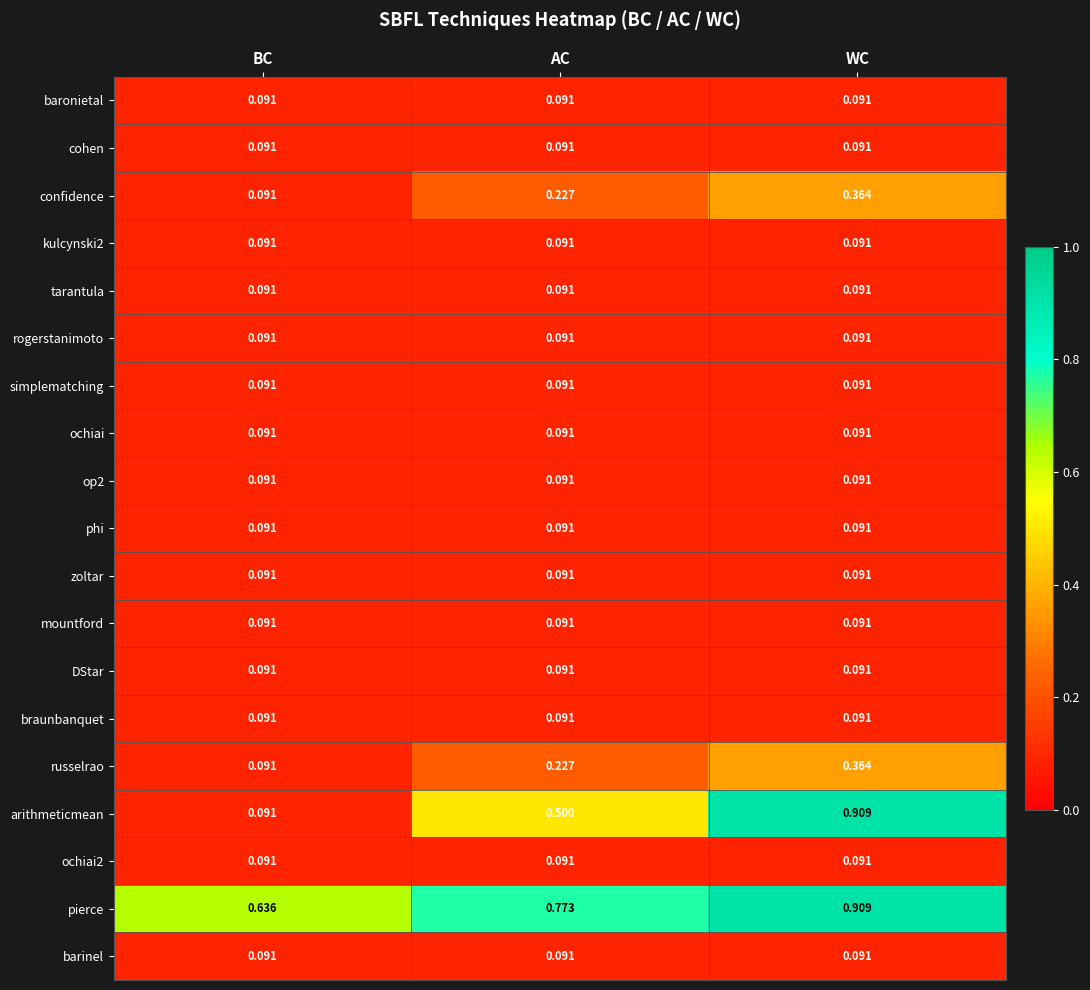

At which category is the sum across all series the highest?

WC